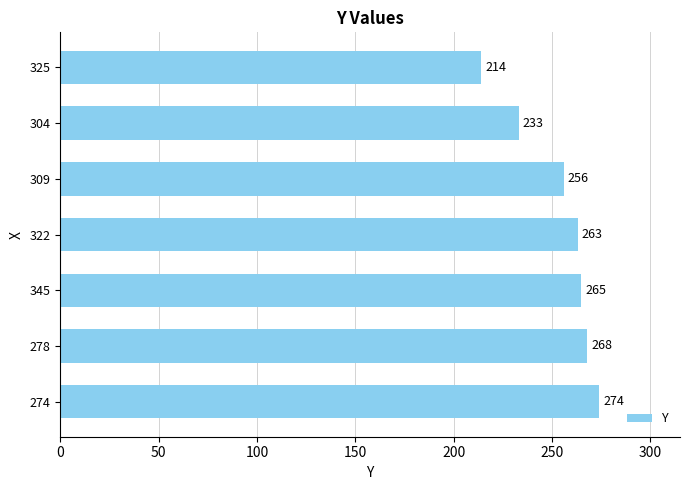

What is the value of the 6th bar from the top?

268